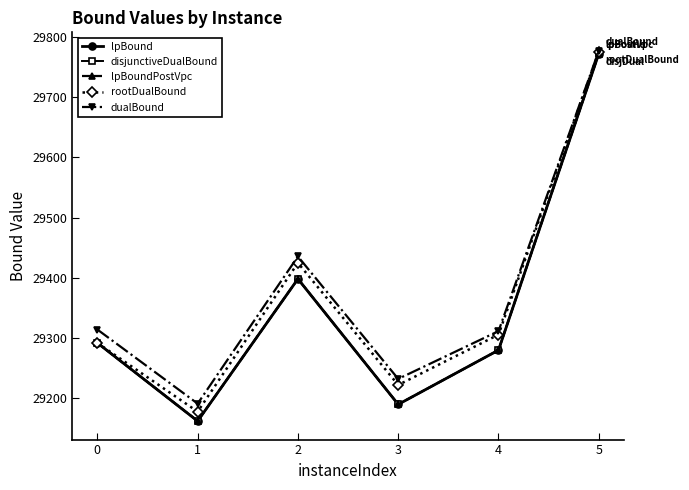

What is the sum of the disjunctiveDualBound values at 1 and 4?

58441.7